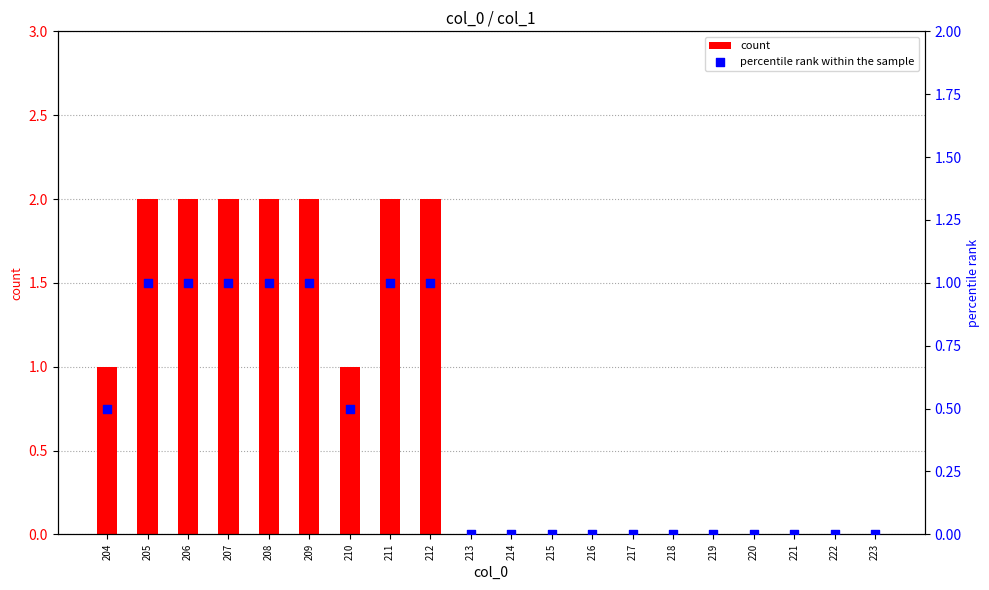

Which series contains the lowest Y value?

count